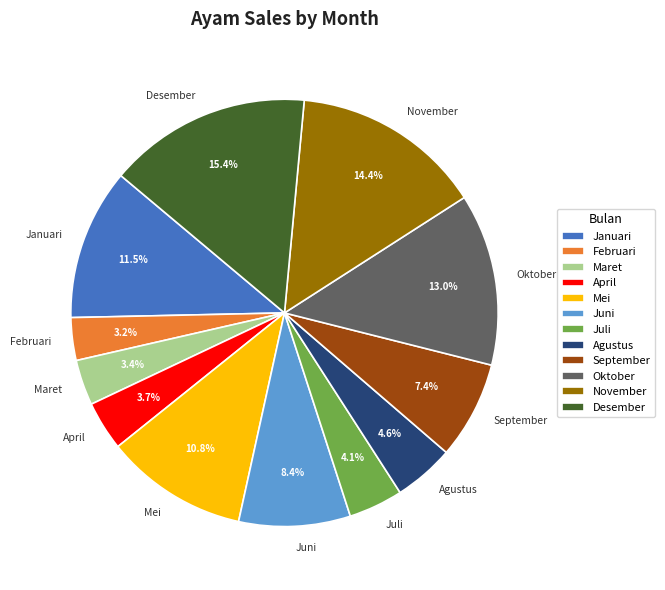

Approximately how many times larger is the value at Desember compared to Januari?

1.3